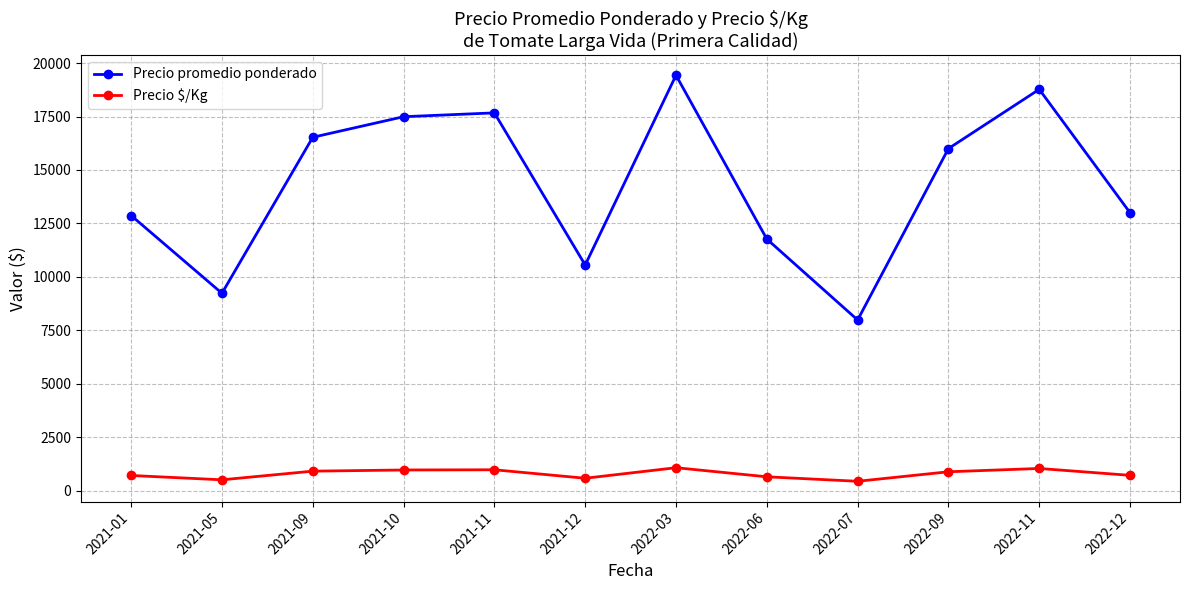

At which category does Precio promedio ponderado reach its first local valley?

2021-05